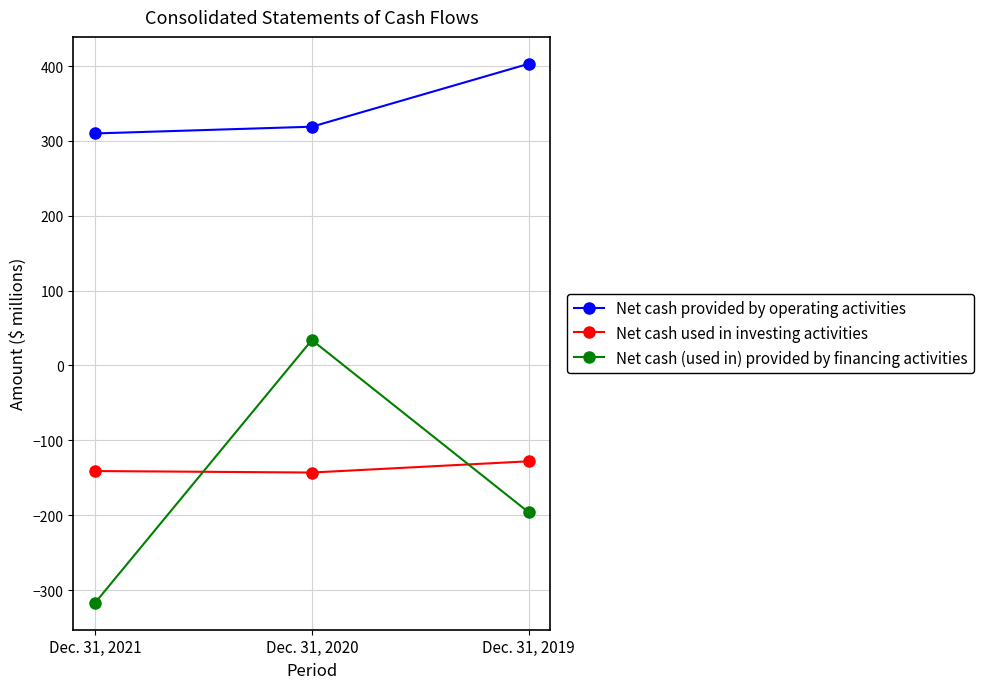

Is this an area chart (filled region under the line)?

No